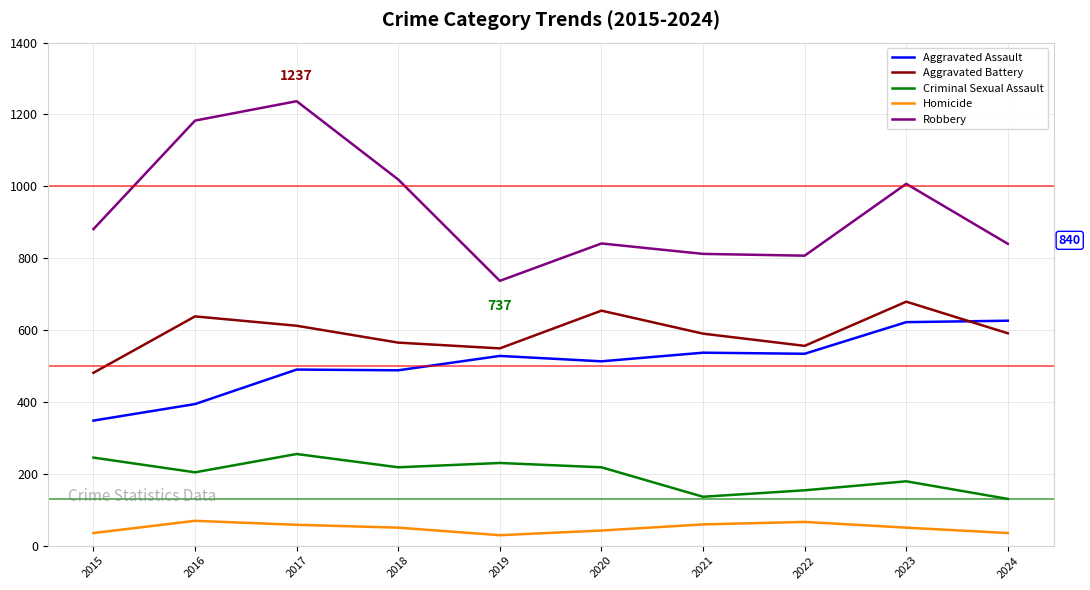

Does the chart have visible grid lines?

Yes